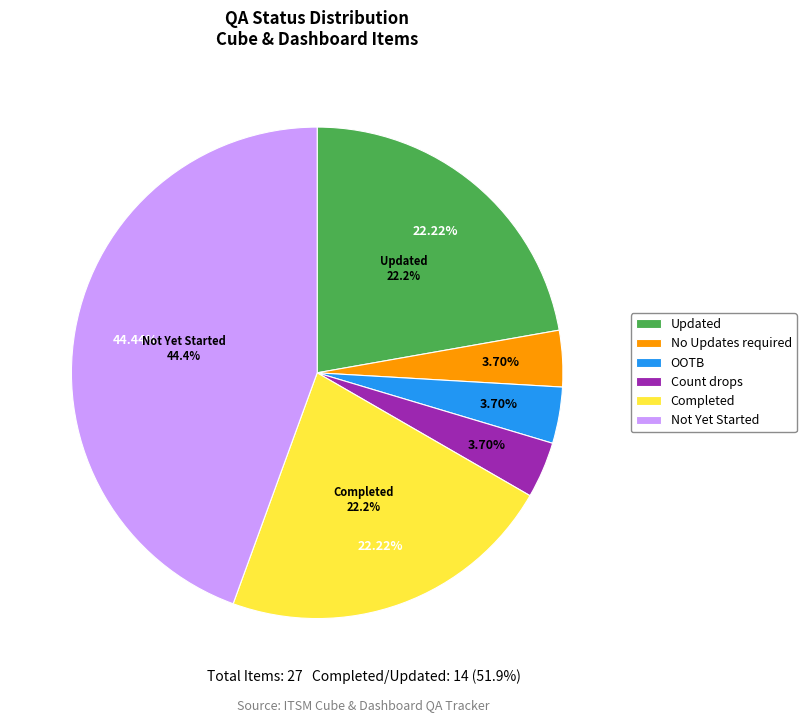

Does Count drops represent more than half of the total?

No